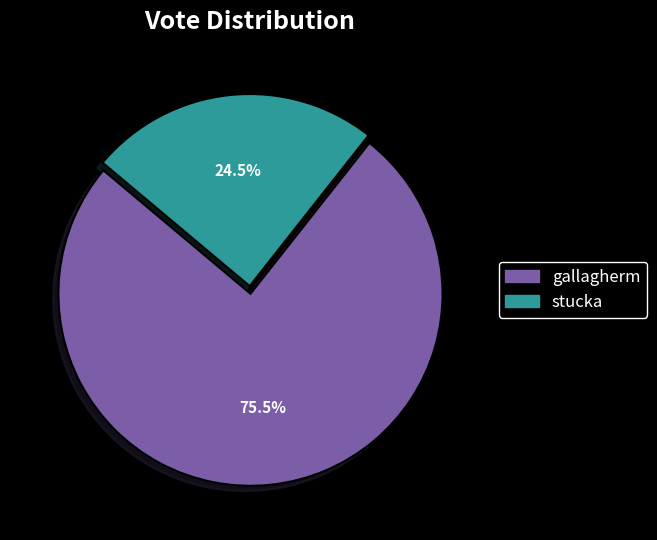

How much of the chart is everything except stucka?

75.5%